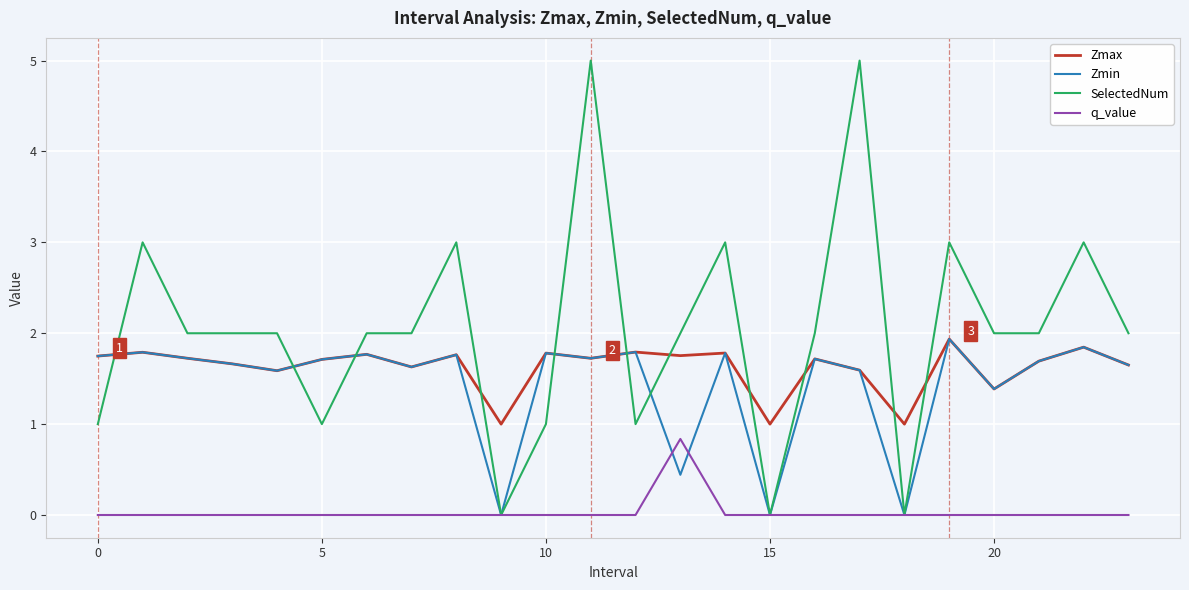

True or false: Zmax and SelectedNum cross at least once.

True